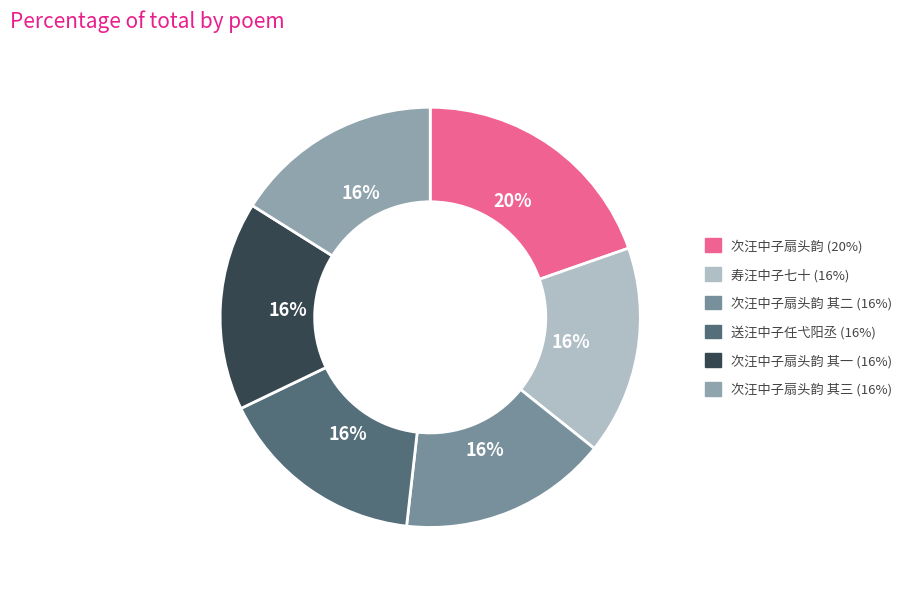

Is there a majority slice in this chart?

No